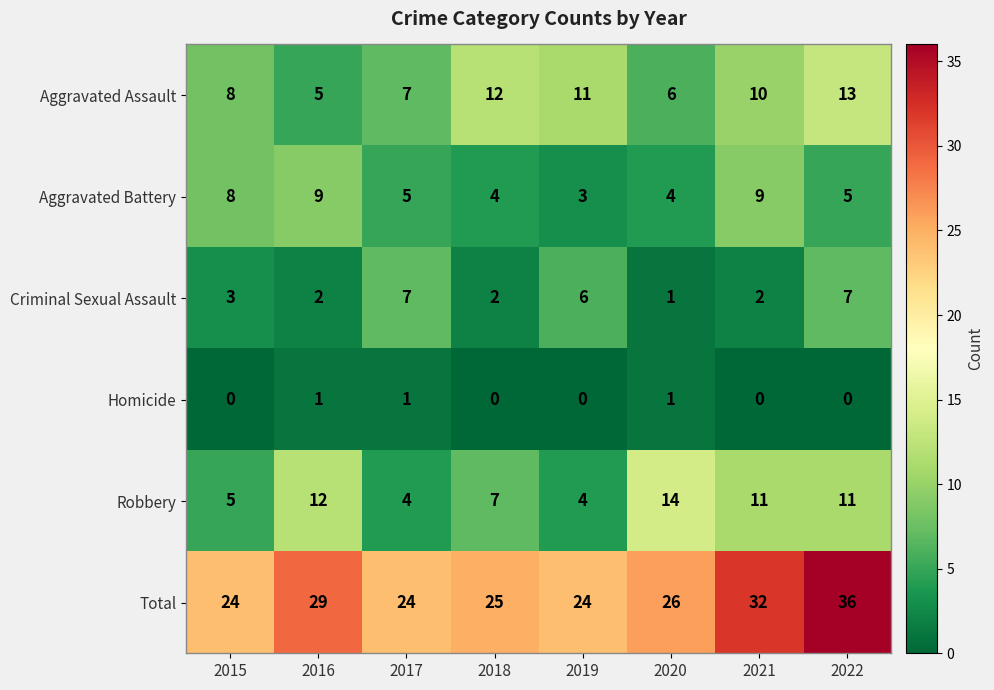

What is the minimum value for Total?

24